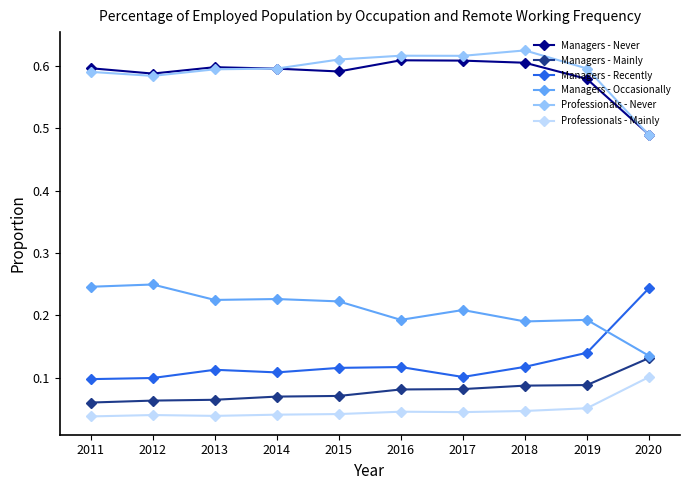

True or false: Managers - Occasionally and Professionals - Never cross at least once.

False